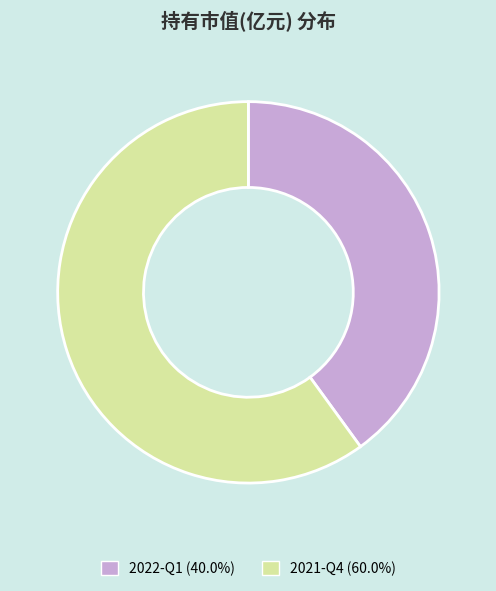

Combined, do 2021-Q4 and 2022-Q1 account for over 50%?

Yes